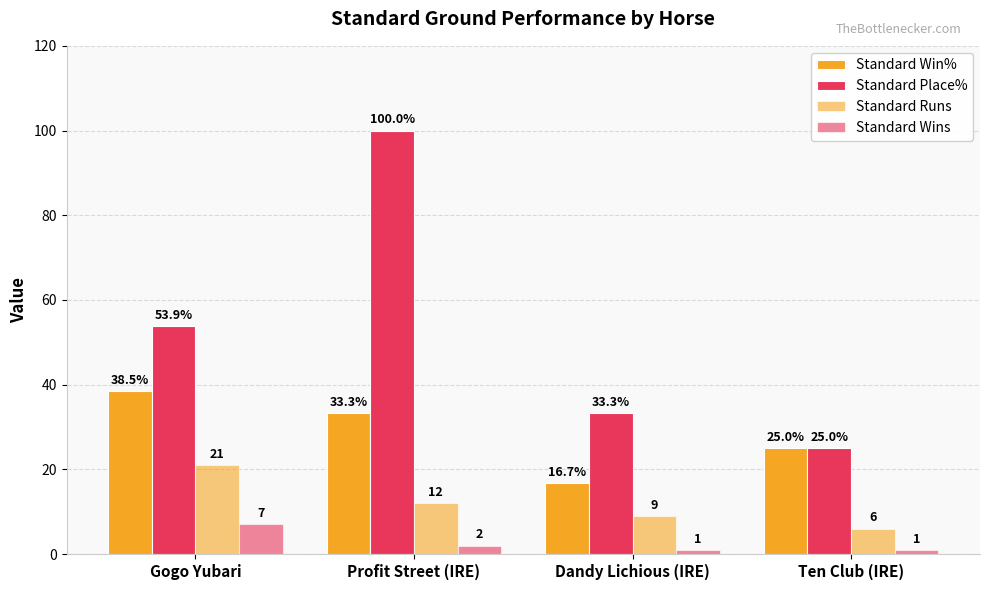

How many bars are there in total?

16